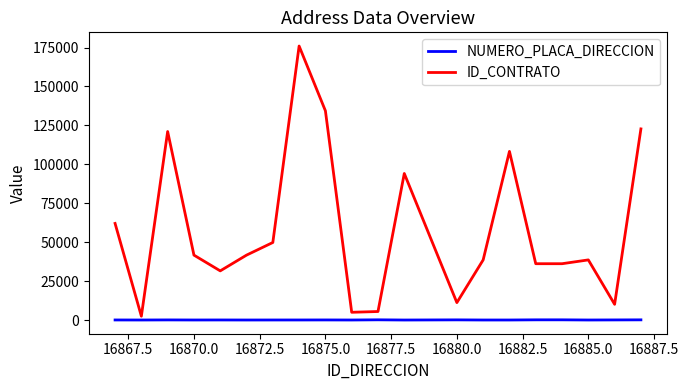

Rank the series by their maximum value, from highest to lowest.

ID_CONTRATO, NUMERO_PLACA_DIRECCION